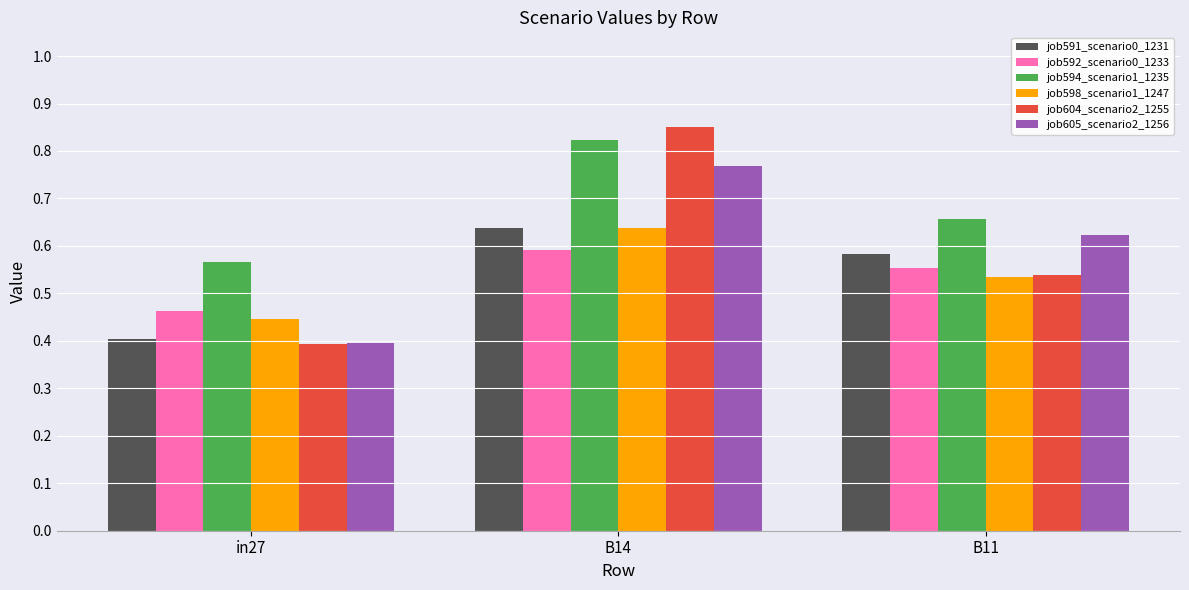

Between in27 and B14, which series saw the biggest shift?

job604_scenario2_1255